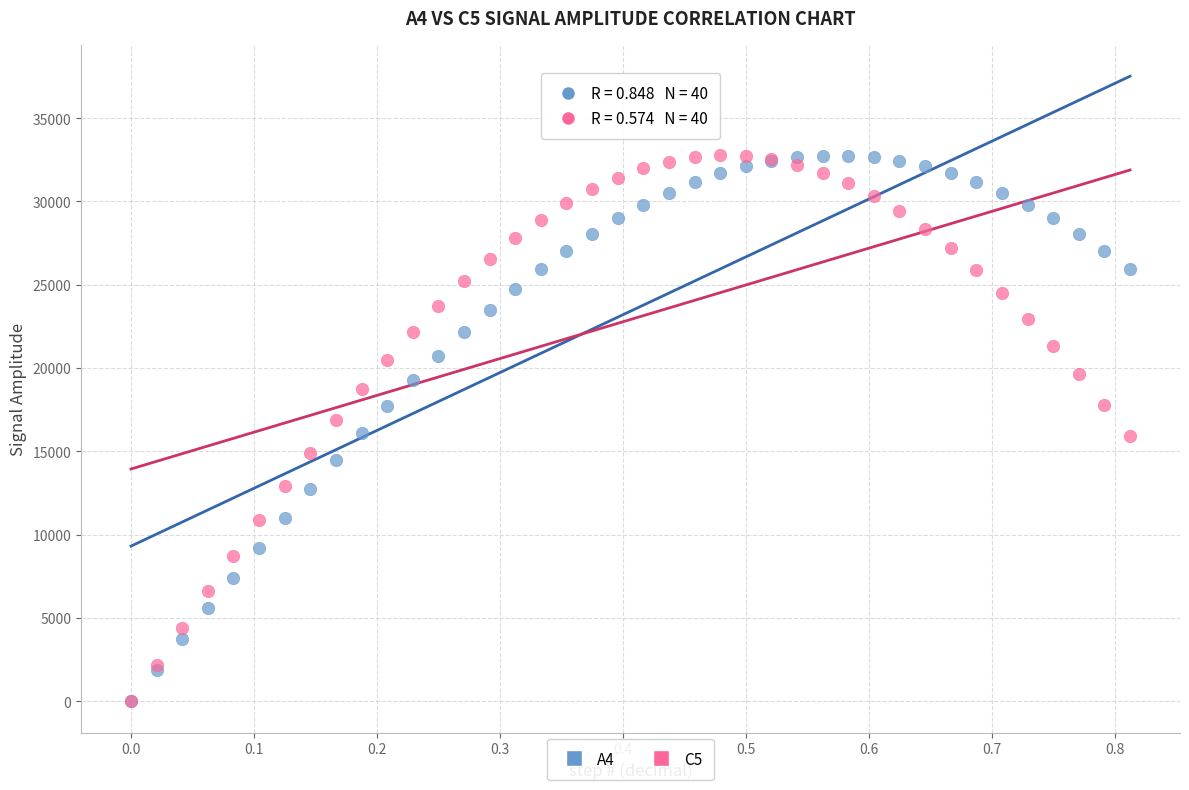

What are all the series names shown in the legend?

A4, C5